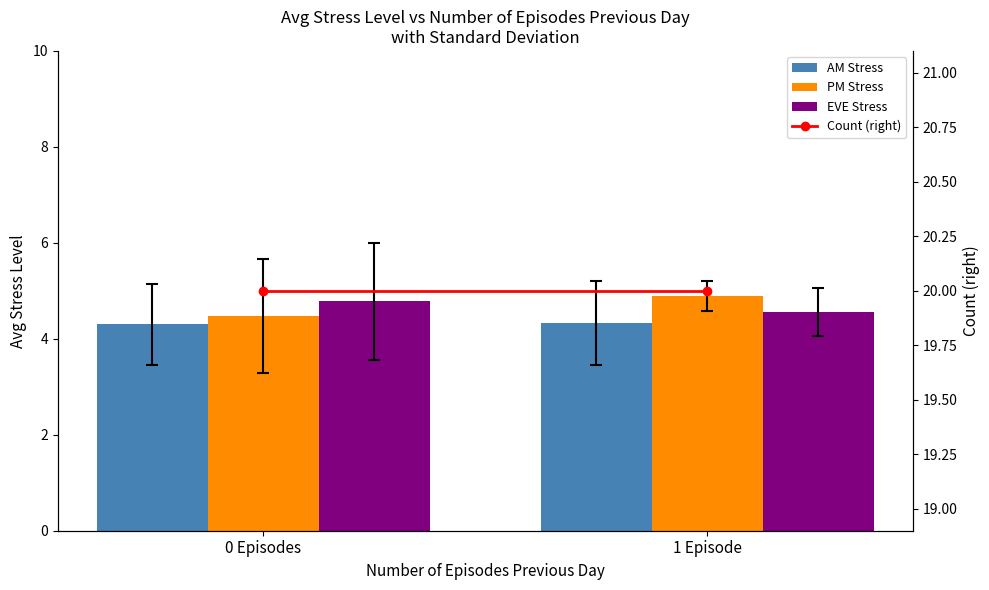

Reading left to right, what are all the values shown in this chart?

AM Stress: 4.3	4.3
PM Stress: 4.5	4.9
EVE Stress: 4.8	4.6
Count (right): 20.0	20.0